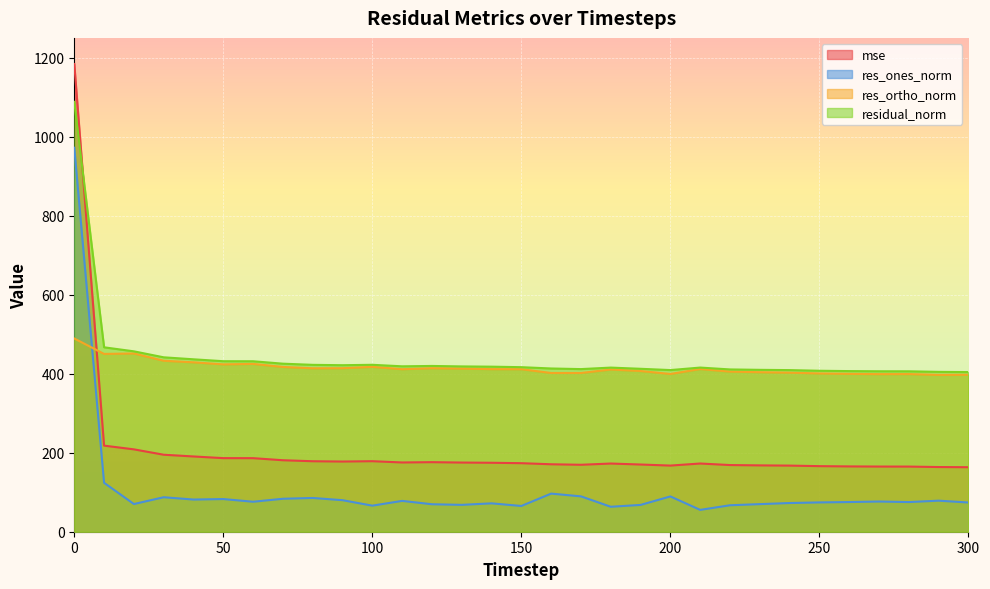

What are all the series names shown in the legend?

mse, res_ones_norm, res_ortho_norm, residual_norm